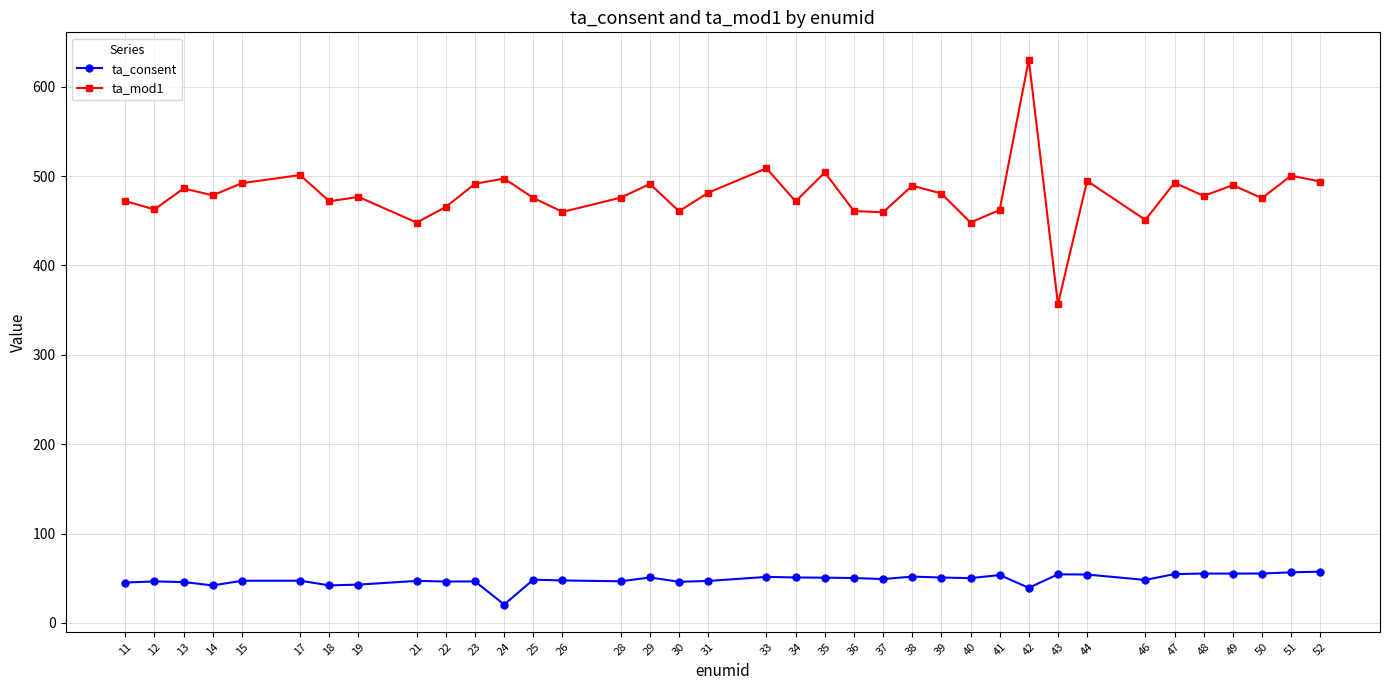

How many data points in ta_mod1 are less than 477?

18